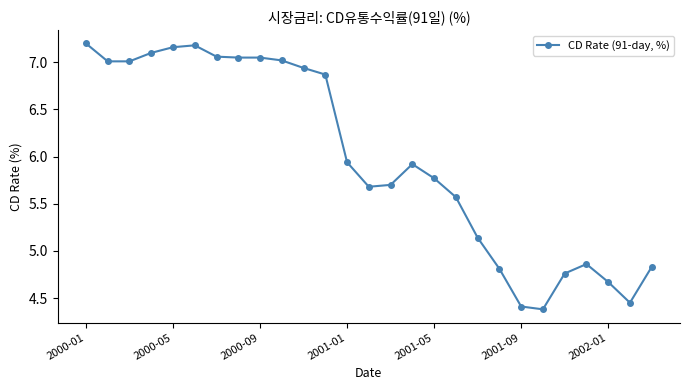

What is the difference between the maximum and second lowest values?

2.8